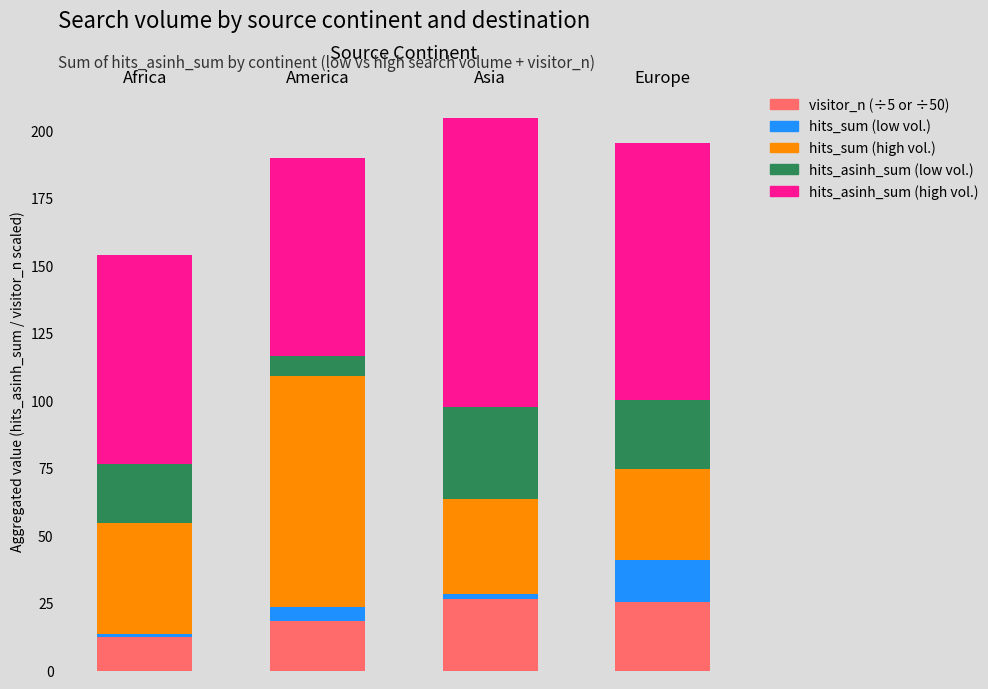

Reading right to left, transcribe the values for visitor_n (÷5 or ÷50).

Europe=25.4	Asia=26.4	America=18.3	Africa=12.4